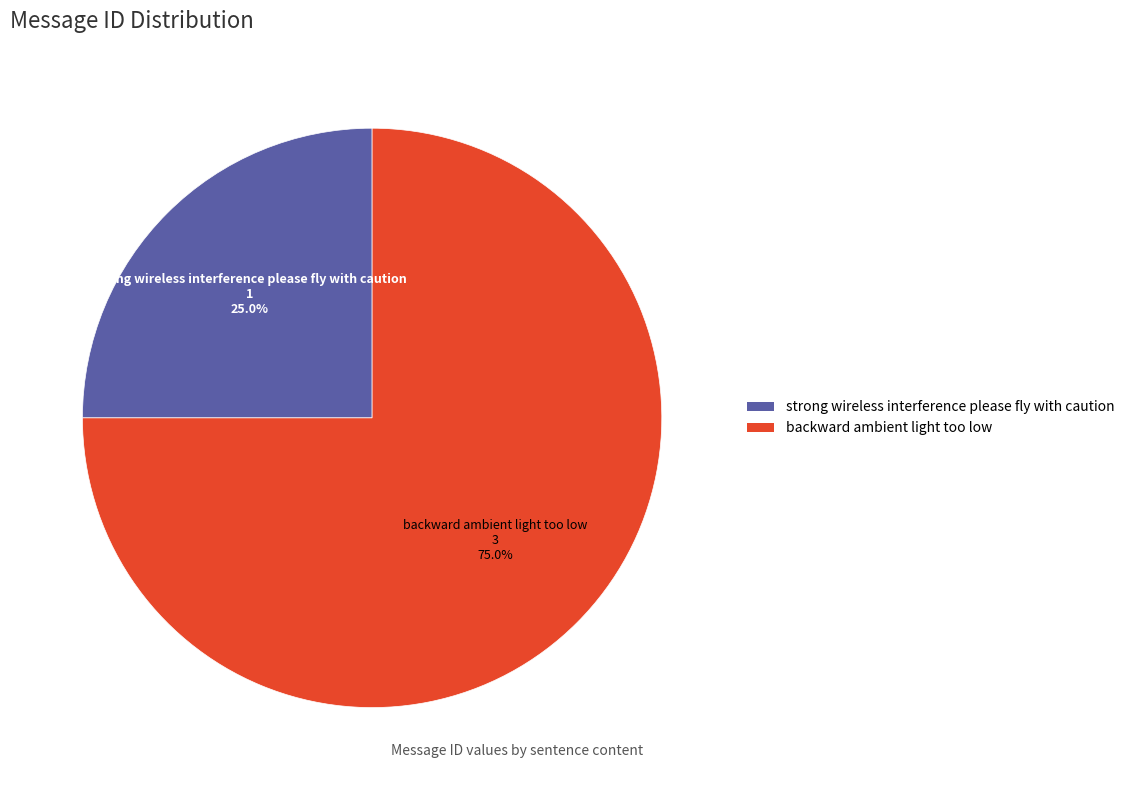

Between backward ambient light too low and strong wireless interference please fly with caution, which is larger?

backward ambient light too low